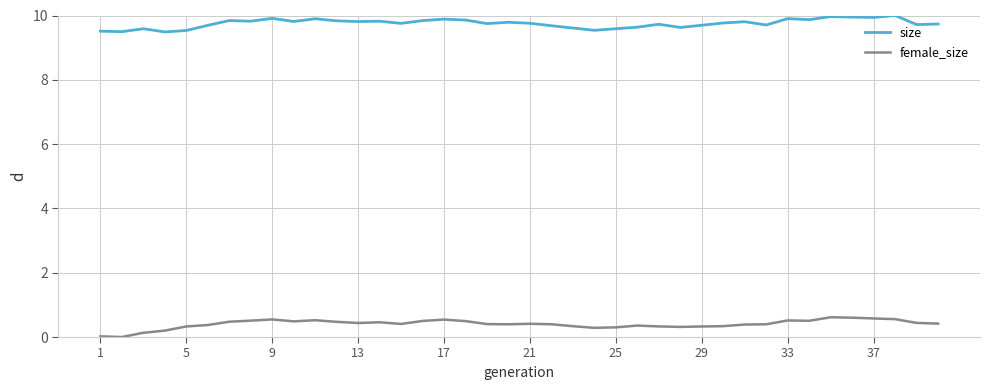

What is the maximum value shown in the chart?

10.0